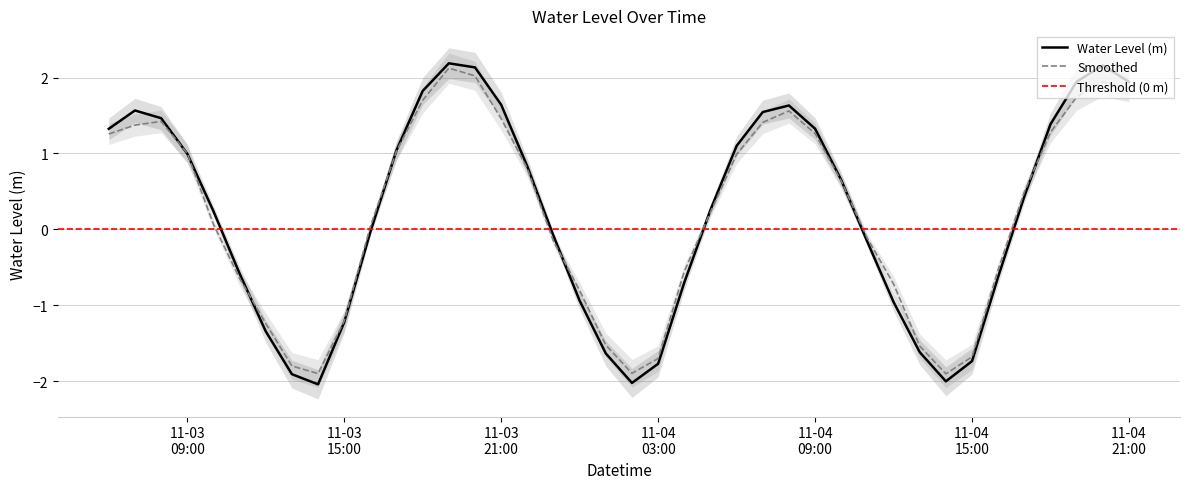

The value at 2024-11-04 17:00:00 is 0.3. True or false?

False